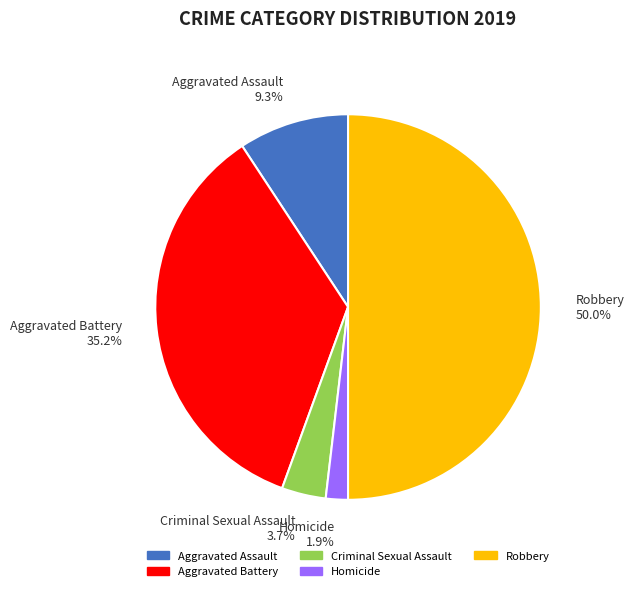

True or false: Aggravated Battery accounts for 35% of the total.

True